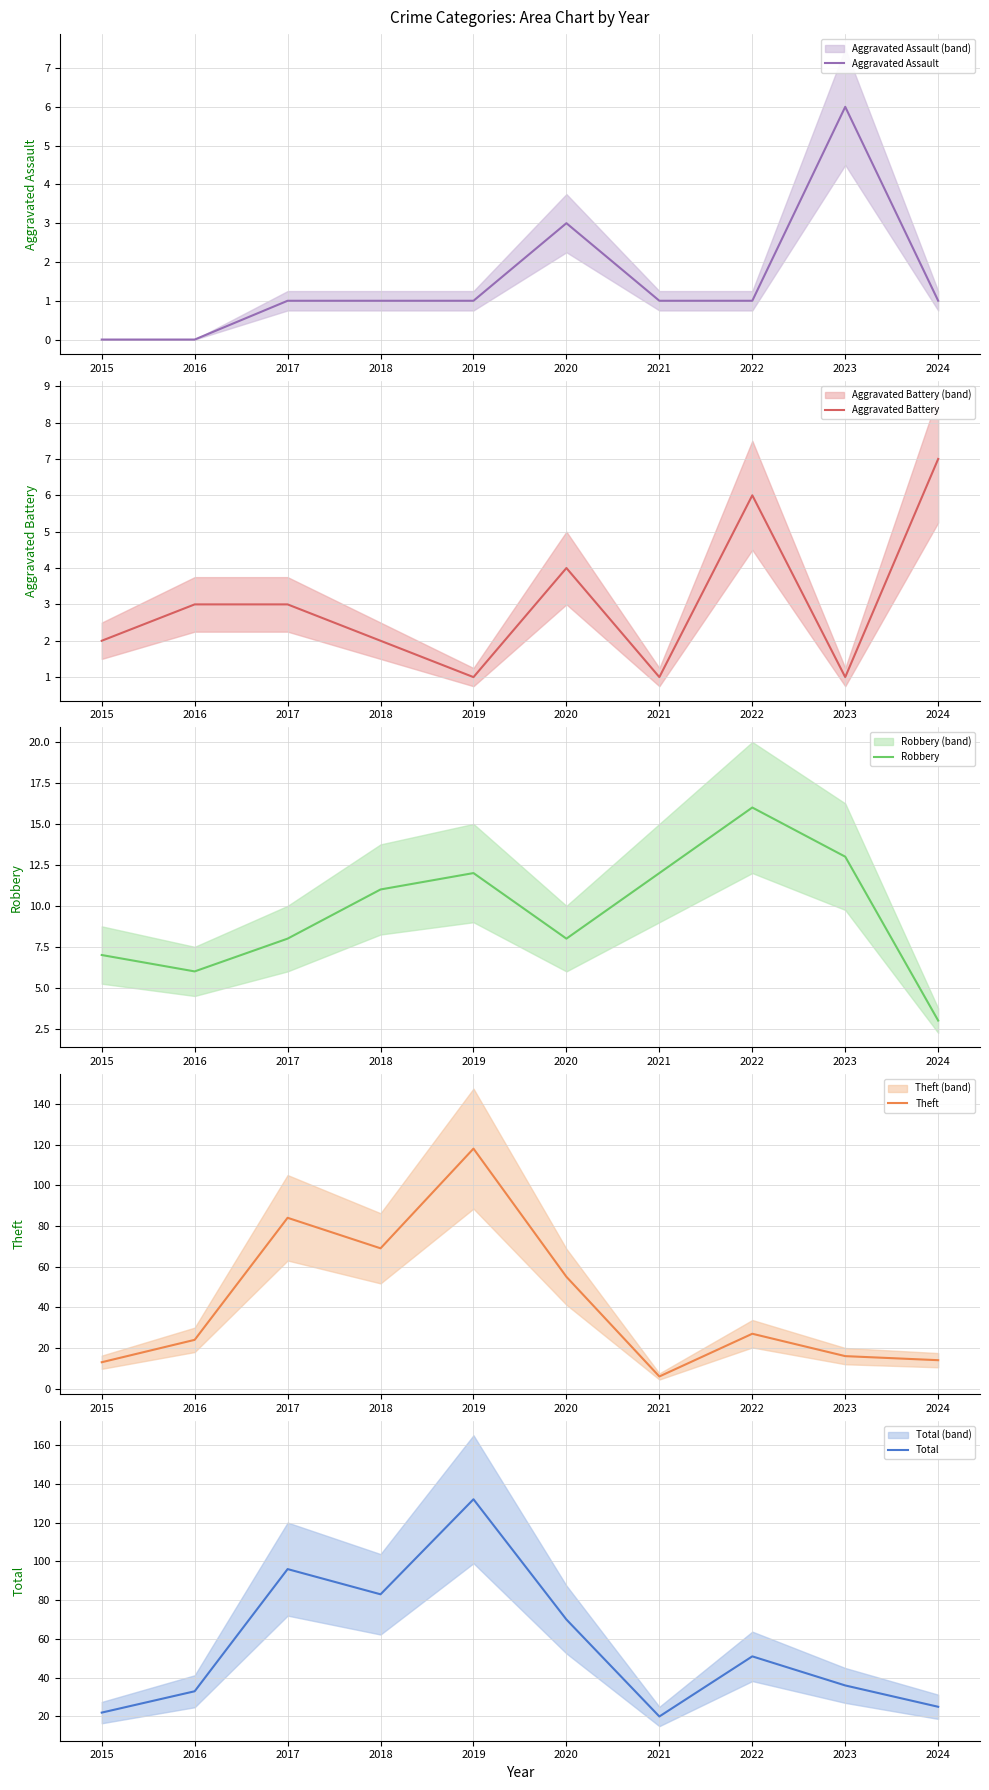

What is the difference between the Aggravated Assault values at 2018 and 2020?

2